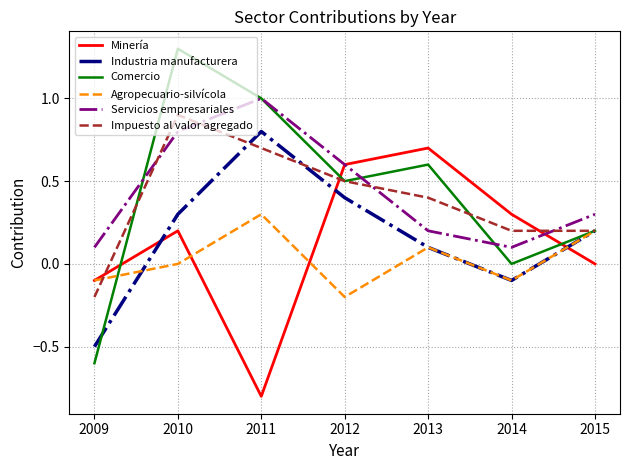

Reading left to right, transcribe all the data shown in this chart.

Minería: 2009=-0.1	2010=0.2	2011=-0.8	2012=0.6	2013=0.7	2014=0.3	2015=0.0
Industria manufacturera: 2009=-0.5	2010=0.3	2011=0.8	2012=0.4	2013=0.1	2014=-0.1	2015=0.2
Comercio: 2009=-0.6	2010=1.3	2011=1.0	2012=0.5	2013=0.6	2014=0.0	2015=0.2
Agropecuario-silvícola: 2009=-0.1	2010=0.0	2011=0.3	2012=-0.2	2013=0.1	2014=-0.1	2015=0.2
Servicios empresariales: 2009=0.1	2010=0.8	2011=1.0	2012=0.6	2013=0.2	2014=0.1	2015=0.3
Impuesto al valor agregado: 2009=-0.2	2010=0.9	2011=0.7	2012=0.5	2013=0.4	2014=0.2	2015=0.2